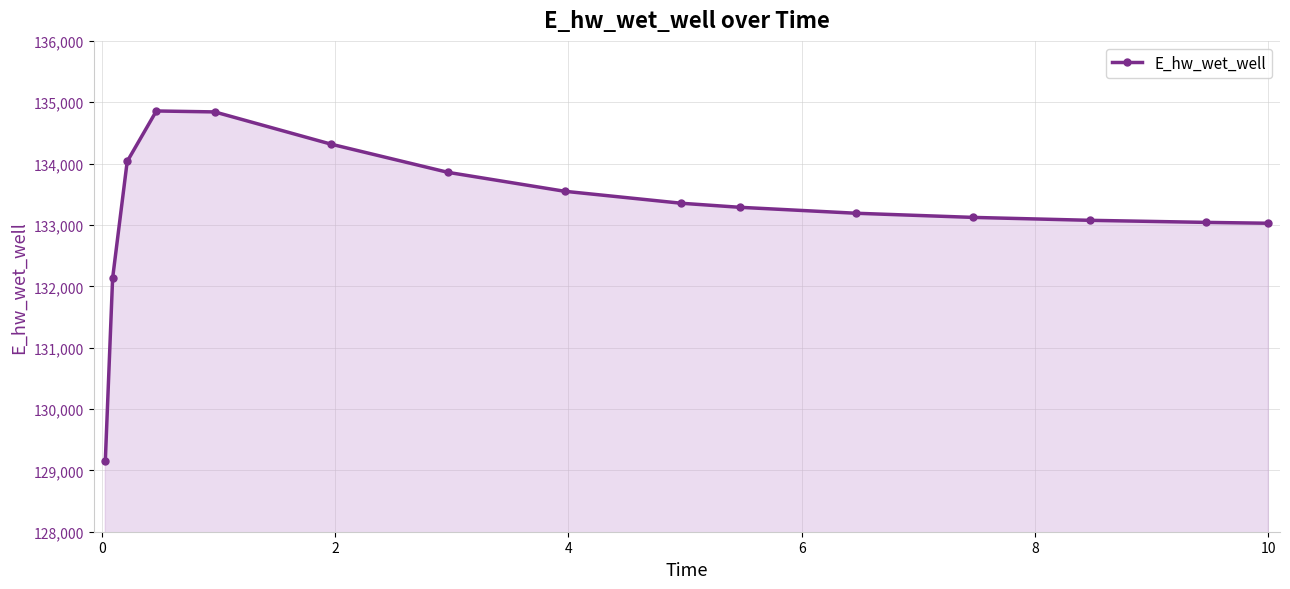

What is the average value?

133256.3